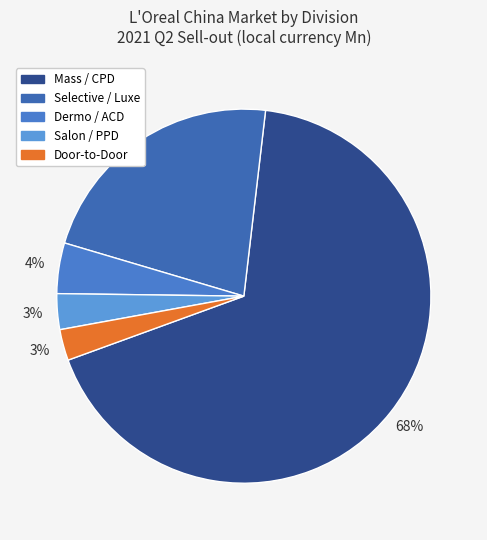

To the nearest percent, what percentage of the pie is Selective / Luxe?

22%